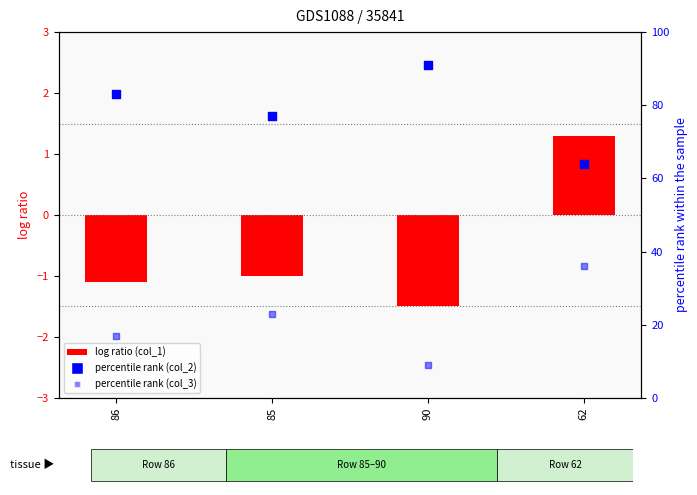

Which series reaches the minimum Y coordinate?

col_3